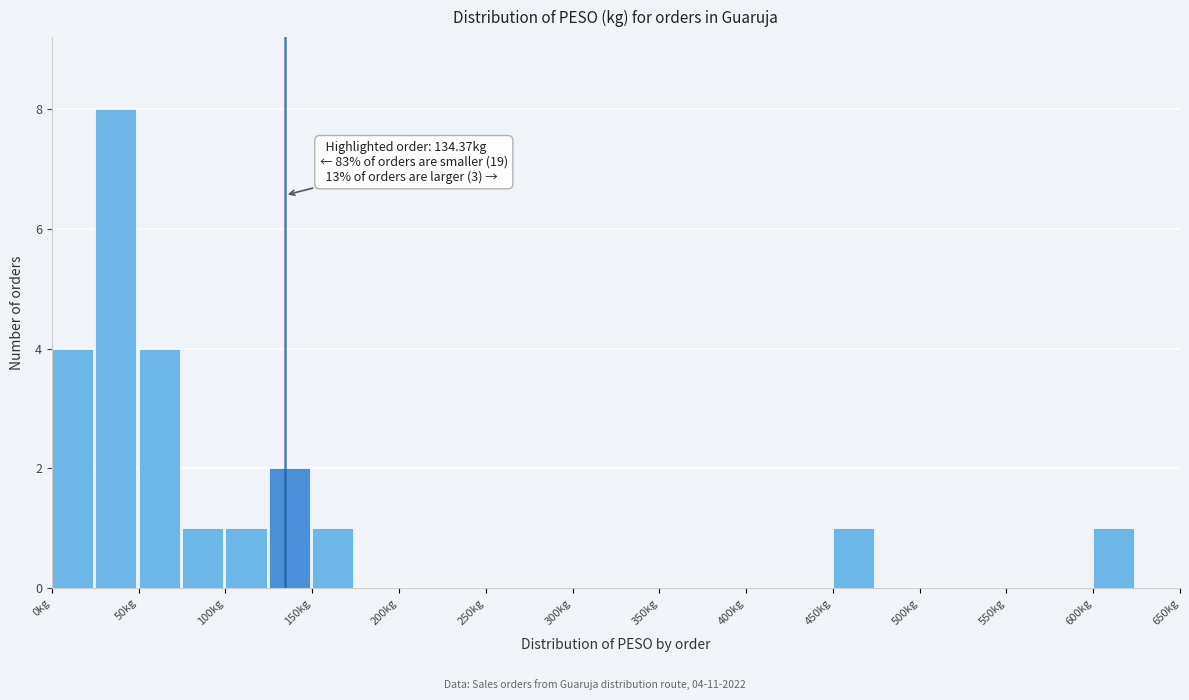

Over which range of the x-axis is the bar tallest?

25 to 50